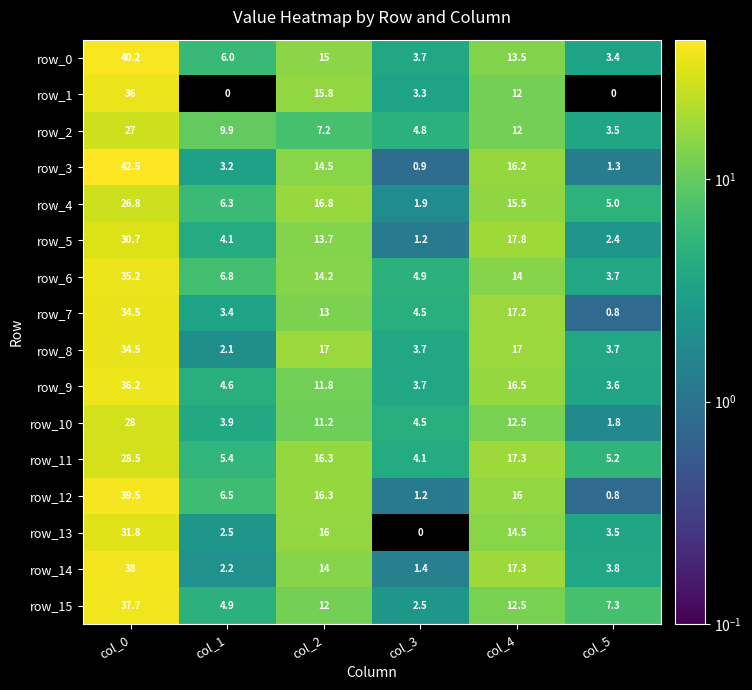

Reading left to right, list all the values displayed in this chart.

row_0: 40.2	6.0	15.0	3.7	13.5	3.4
row_1: 36.0	0.0	15.8	3.3	12.0	0.0
row_2: 27.0	9.9	7.2	4.8	12.0	3.5
row_3: 42.5	3.2	14.5	0.9	16.2	1.3
row_4: 26.8	6.3	16.8	1.9	15.5	5.0
row_5: 30.7	4.1	13.7	1.2	17.8	2.4
row_6: 35.2	6.8	14.2	4.9	14.0	3.7
row_7: 34.5	3.4	13.0	4.5	17.2	0.8
row_8: 34.5	2.1	17.0	3.7	17.0	3.7
row_9: 36.2	4.6	11.8	3.7	16.5	3.6
row_10: 28.0	3.9	11.2	4.5	12.5	1.8
row_11: 28.5	5.4	16.3	4.1	17.3	5.2
row_12: 39.5	6.5	16.3	1.2	16.0	0.8
row_13: 31.8	2.5	16.0	0.0	14.5	3.5
row_14: 38.0	2.2	14.0	1.4	17.3	3.8
row_15: 37.7	4.9	12.0	2.5	12.5	7.3